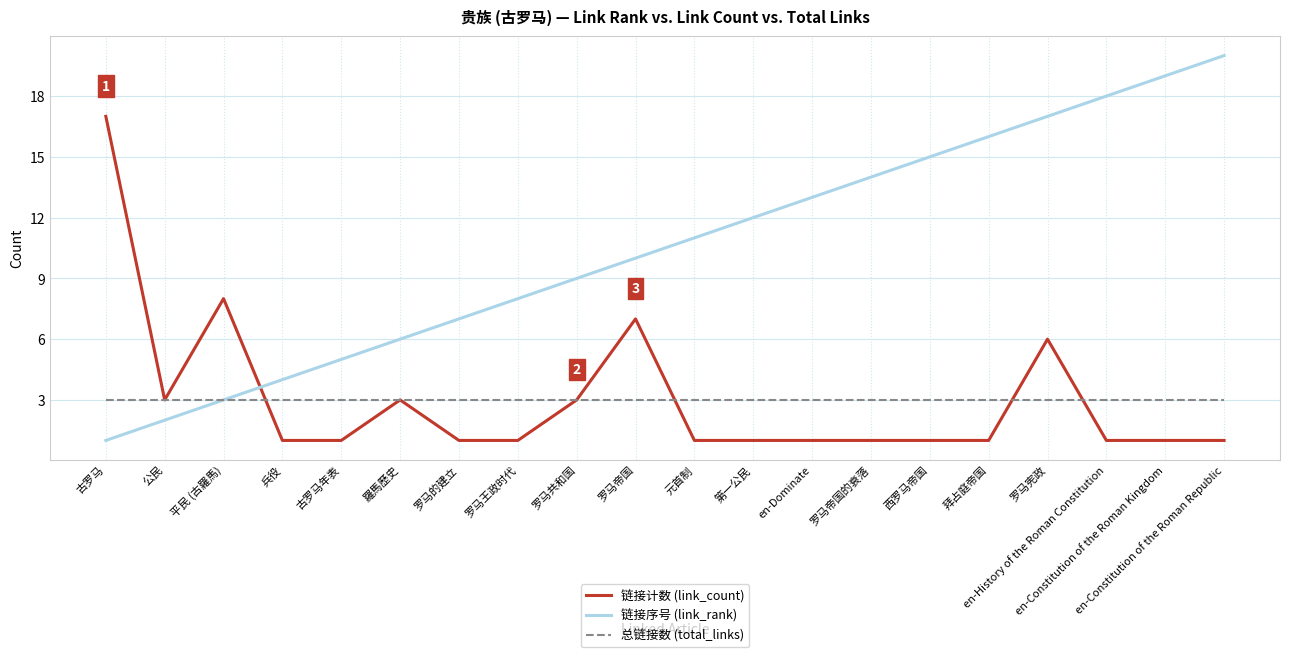

The 链接计数 (link_count) series shows 1 at 拜占庭帝国. True or false?

True